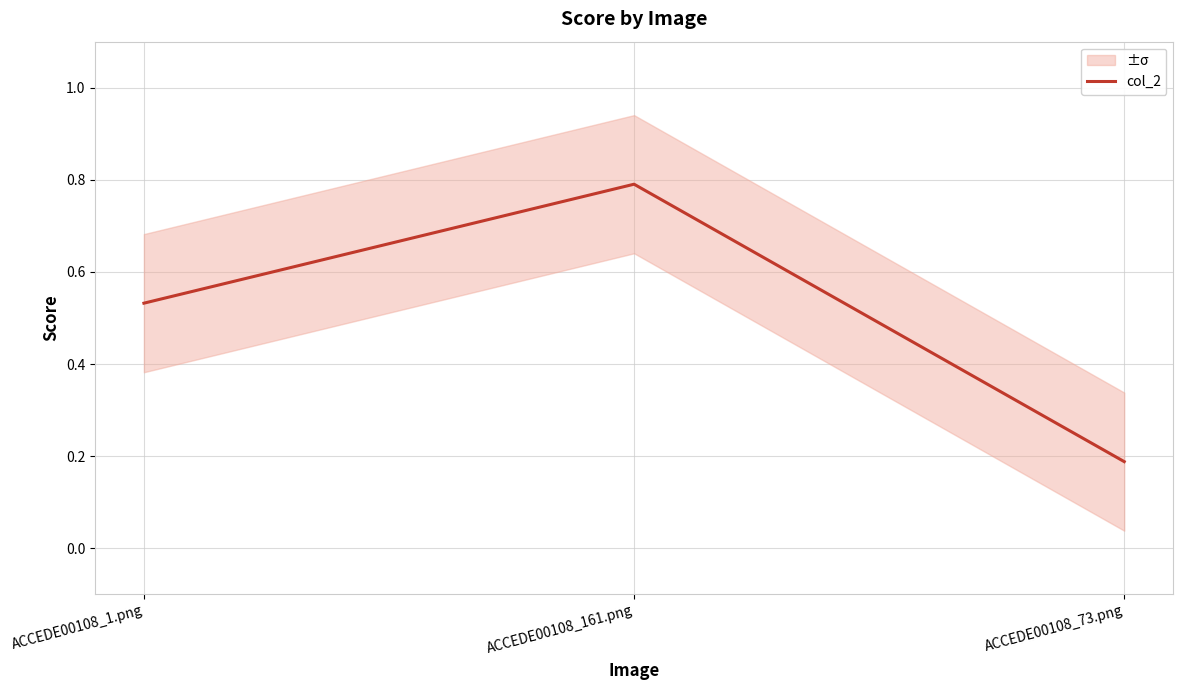

What is the change in value from ACCEDE00108_1.png to ACCEDE00108_73.png?

-0.3